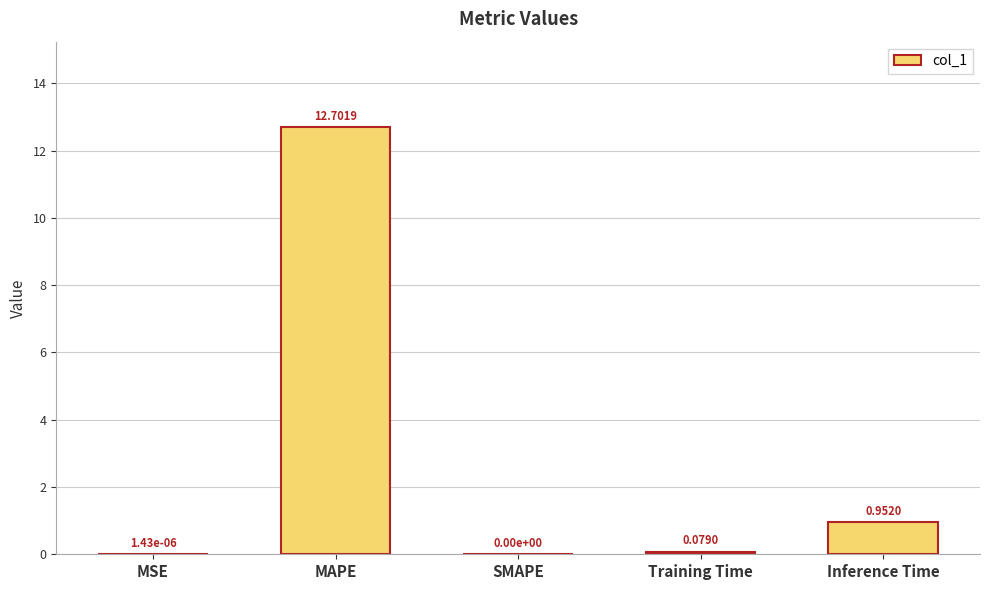

Between Inference Time and SMAPE, which is larger?

Inference Time